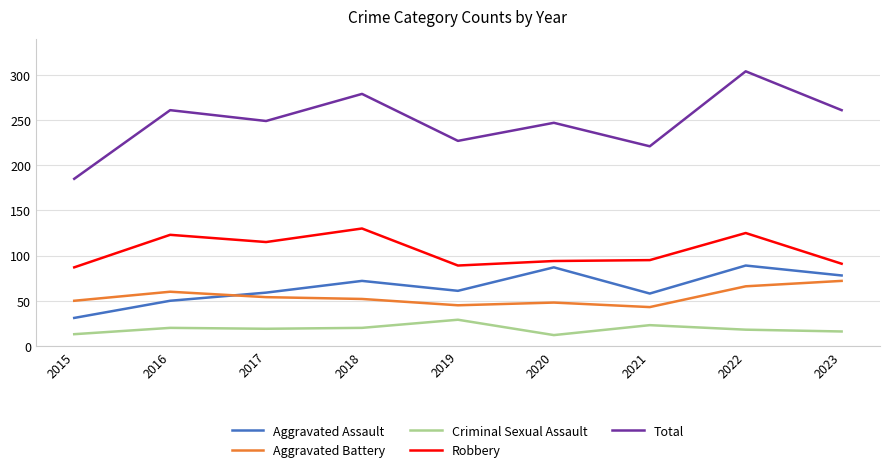

List the series in order of their peak value, lowest first.

Criminal Sexual Assault, Aggravated Battery, Aggravated Assault, Robbery, Total